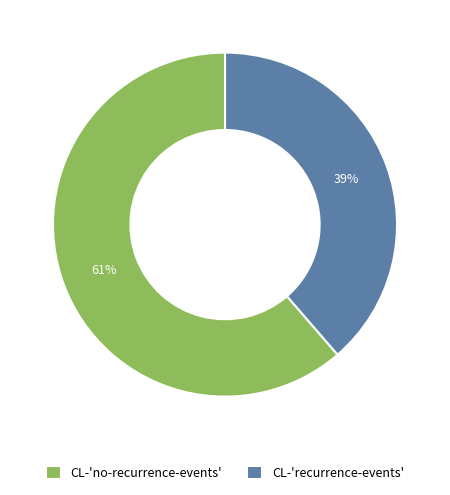

The CL-'no-recurrence-events' slice represents 61% of the pie. True or false?

True